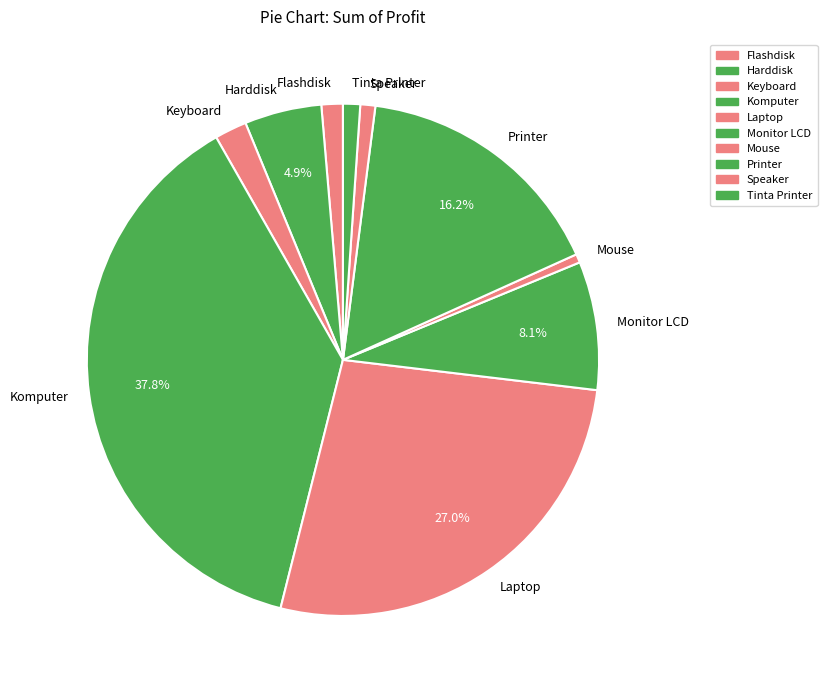

Which has a higher value, Monitor LCD or Speaker?

Monitor LCD